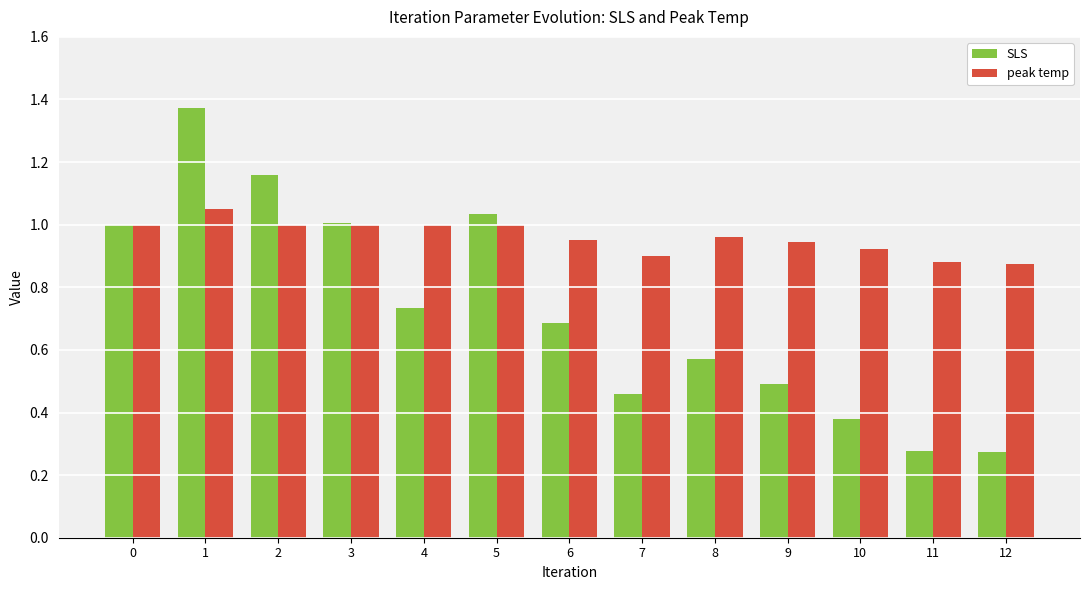

Which category has the highest value in the SLS series?

1